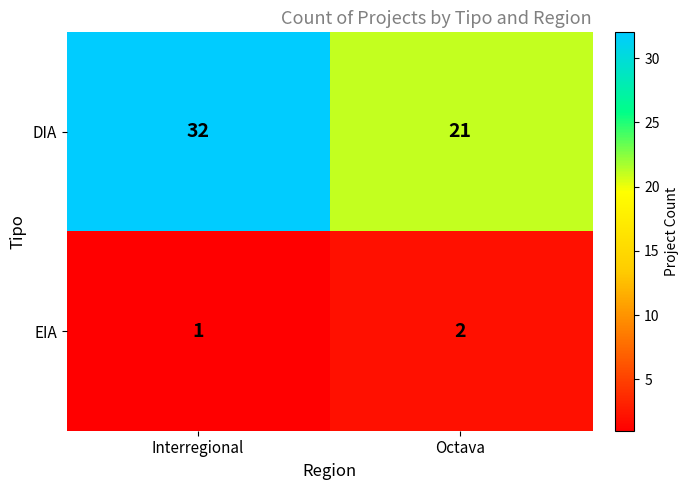

What is the difference between the highest and lowest values at Octava?

19